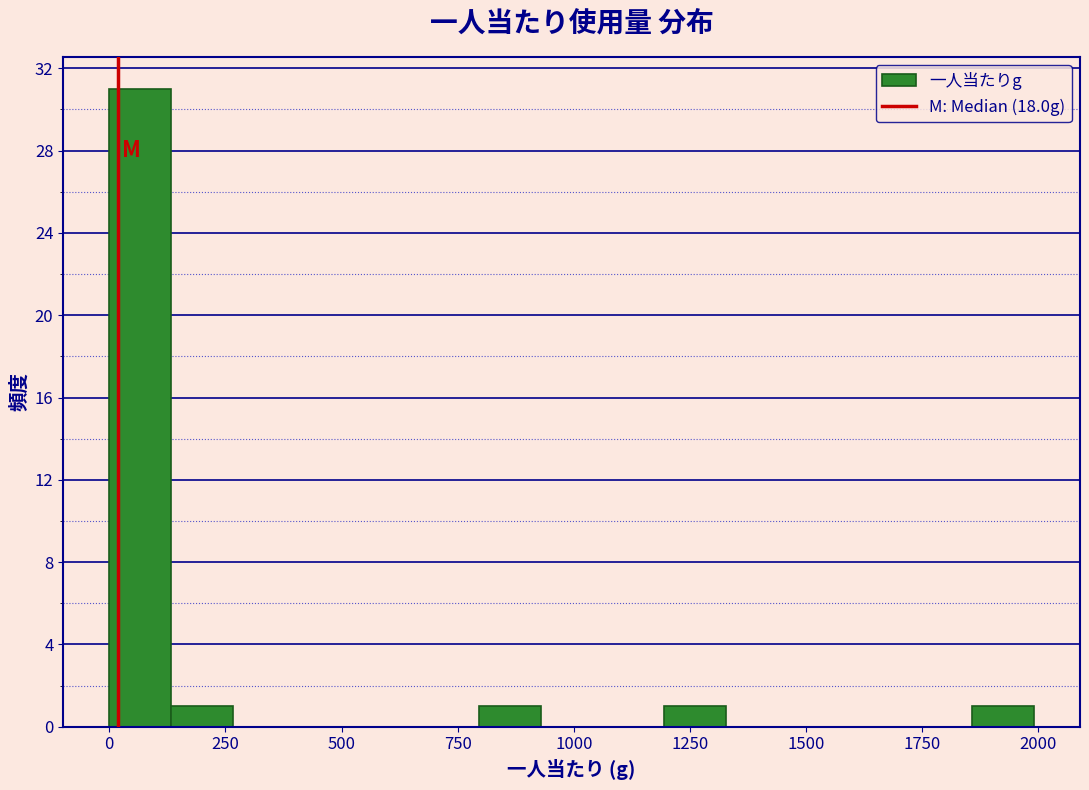

Read against the x-axis, roughly where is the centre of the tallest bar?

50